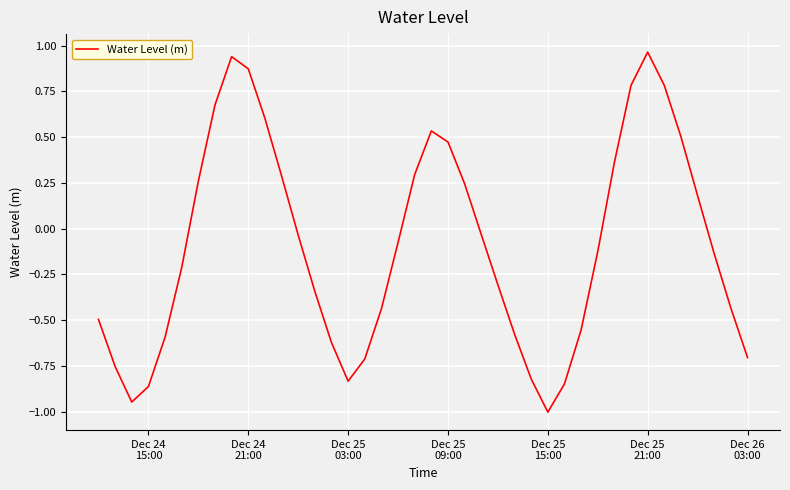

What is the minimum value shown in the chart?

-1.0